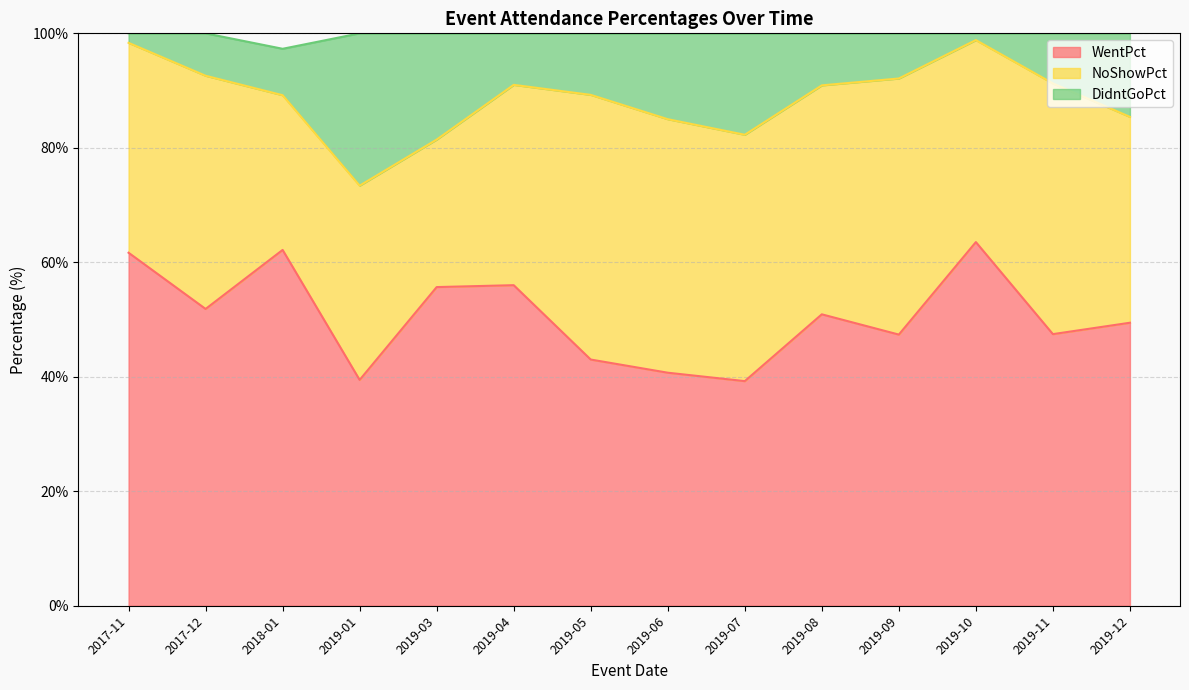

Between 2019-01 and 2019-05, which series saw the biggest shift?

DidntGoPct